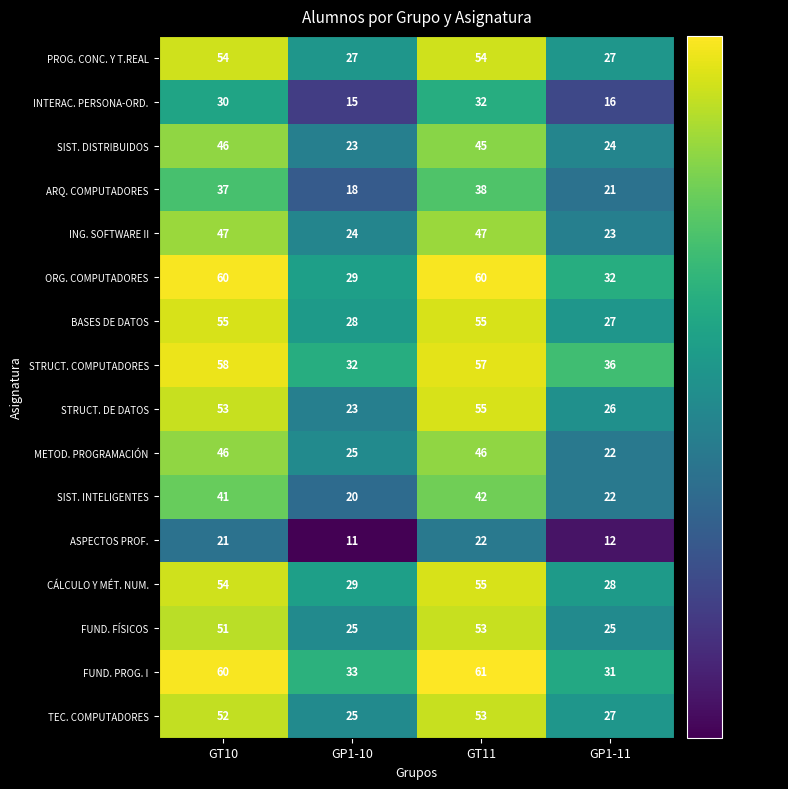

What is the sum of the ARQ. COMPUTADORES values at GT10 and GP1-10?

55